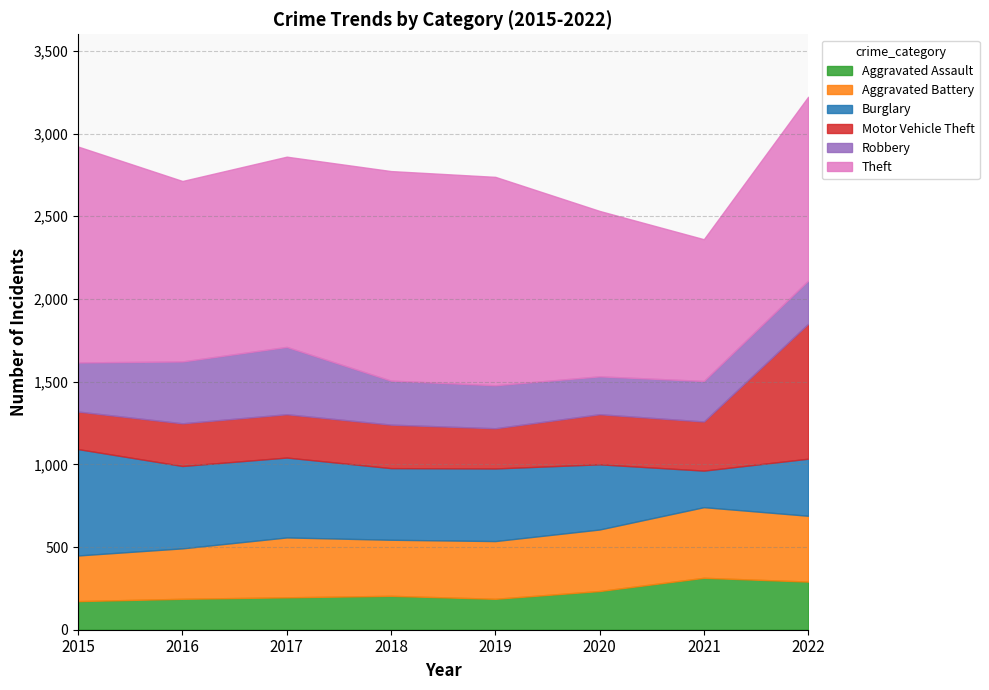

At 2020, list the series in order from smallest to largest.

Robbery, Aggravated Assault, Motor Vehicle Theft, Aggravated Battery, Burglary, Theft